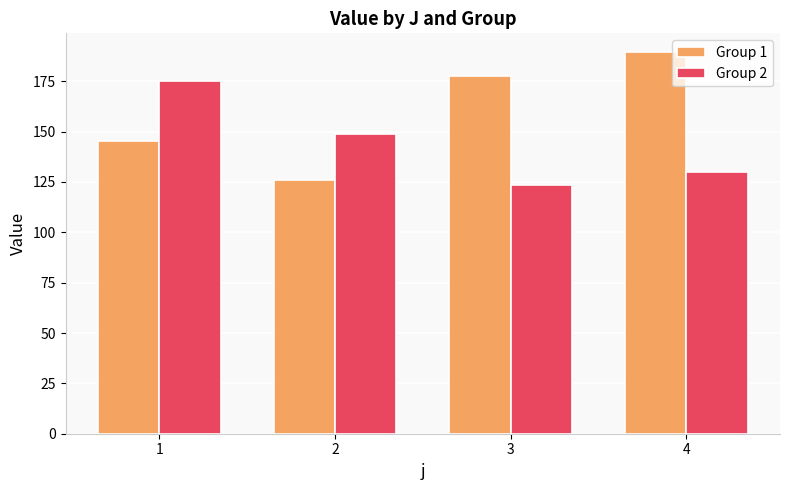

True or false: Group 2 has a value of 123.6 at 3.

True